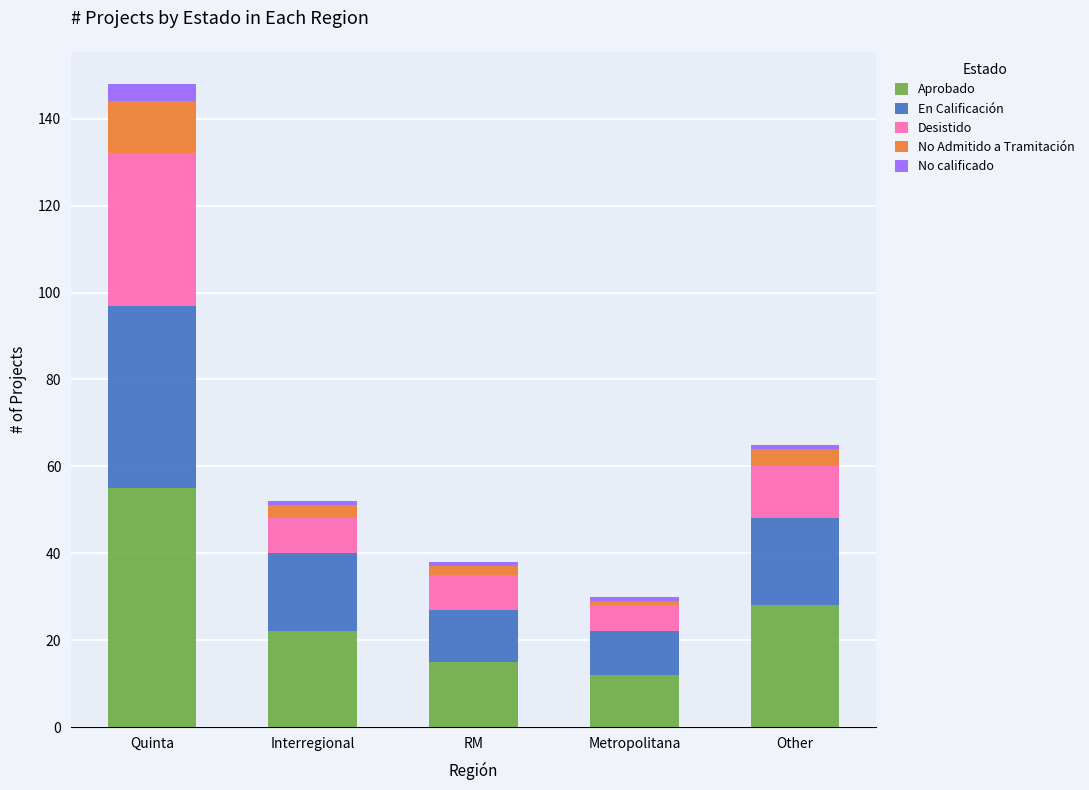

What is the sum of all Aprobado values?

132